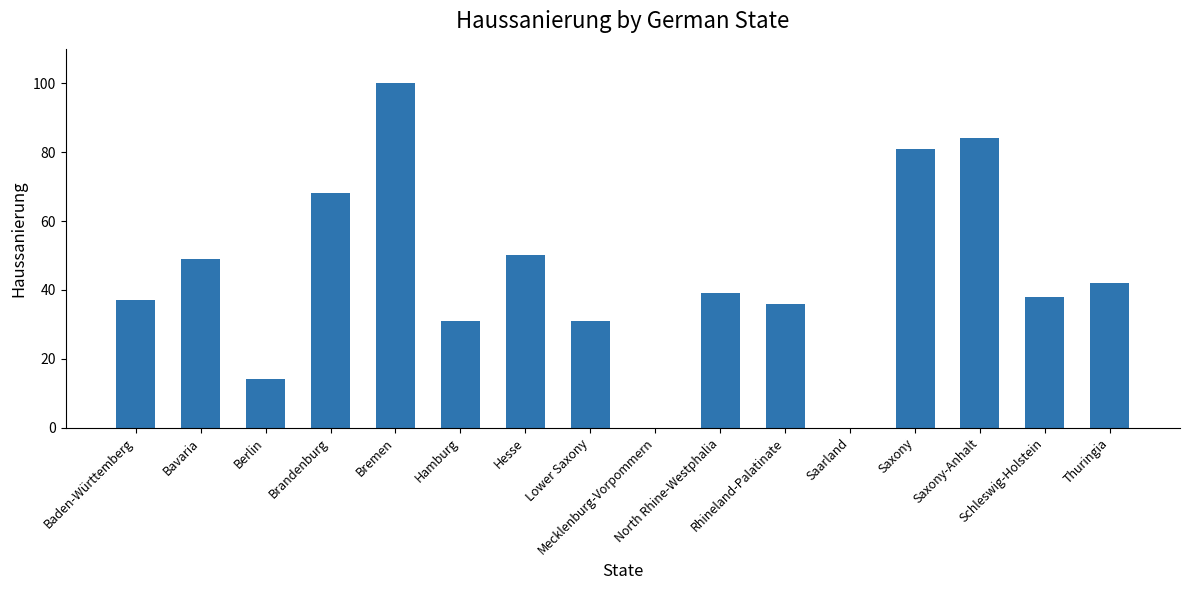

What is the greatest value displayed?

100